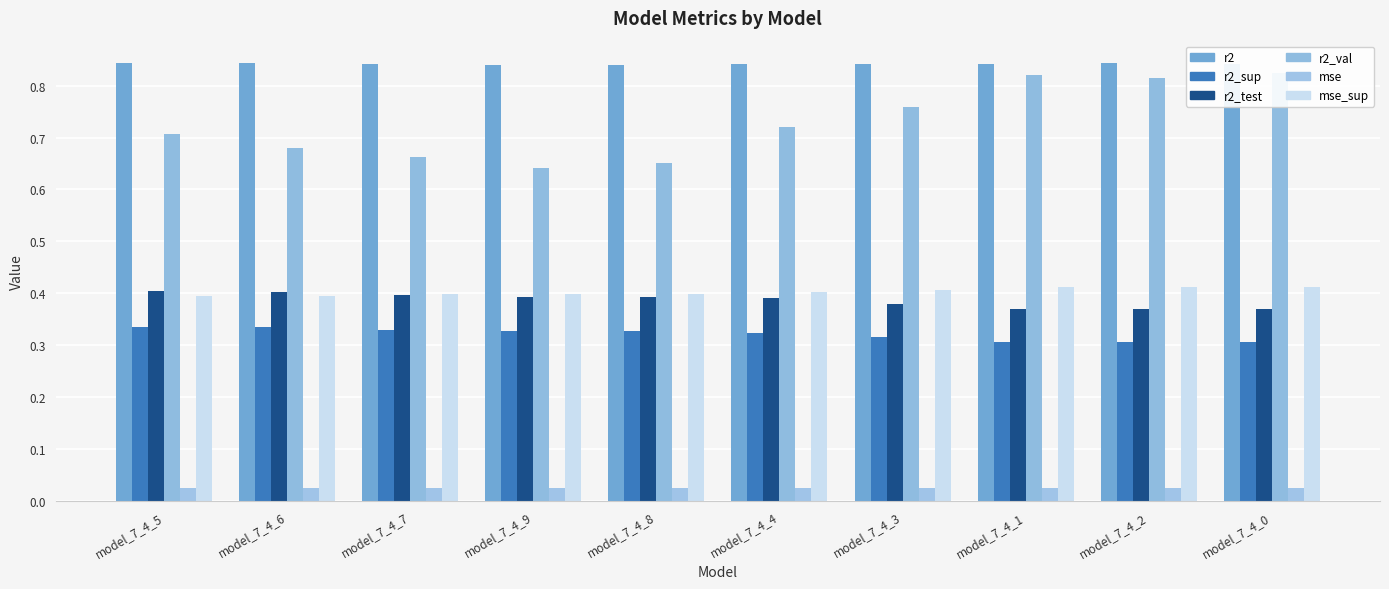

Count the number of data series in this chart.

6